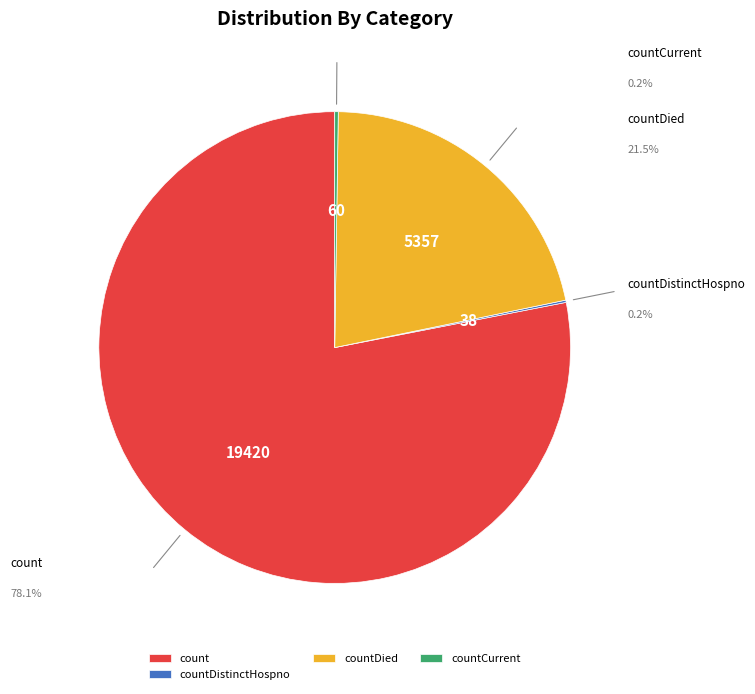

Is it true that countDied is 34% of the pie?

False